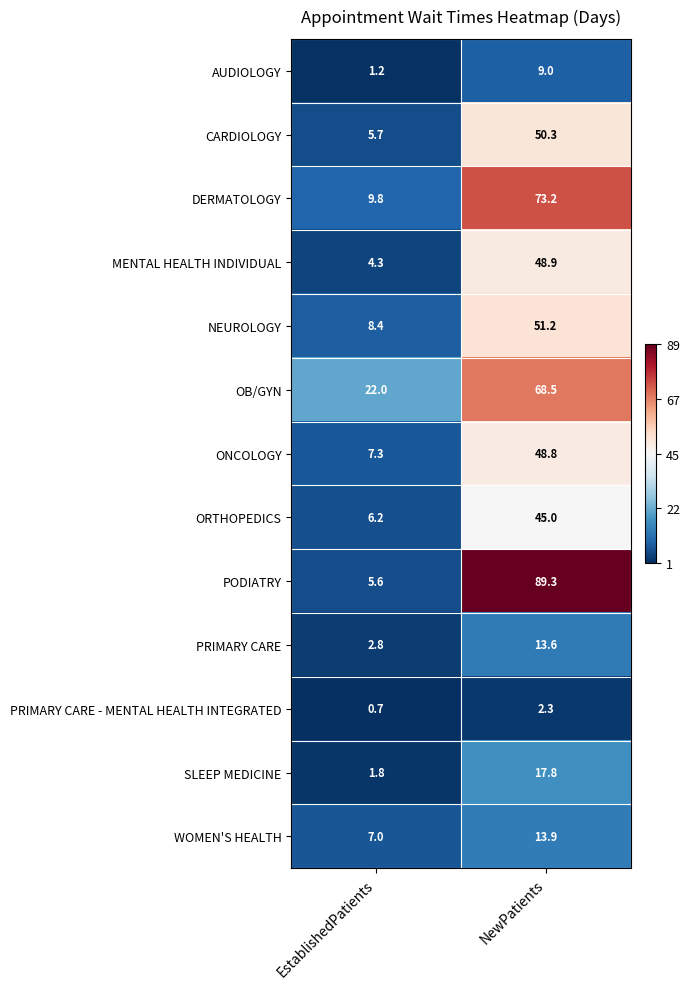

Which series has the largest total across all categories?

PODIATRY